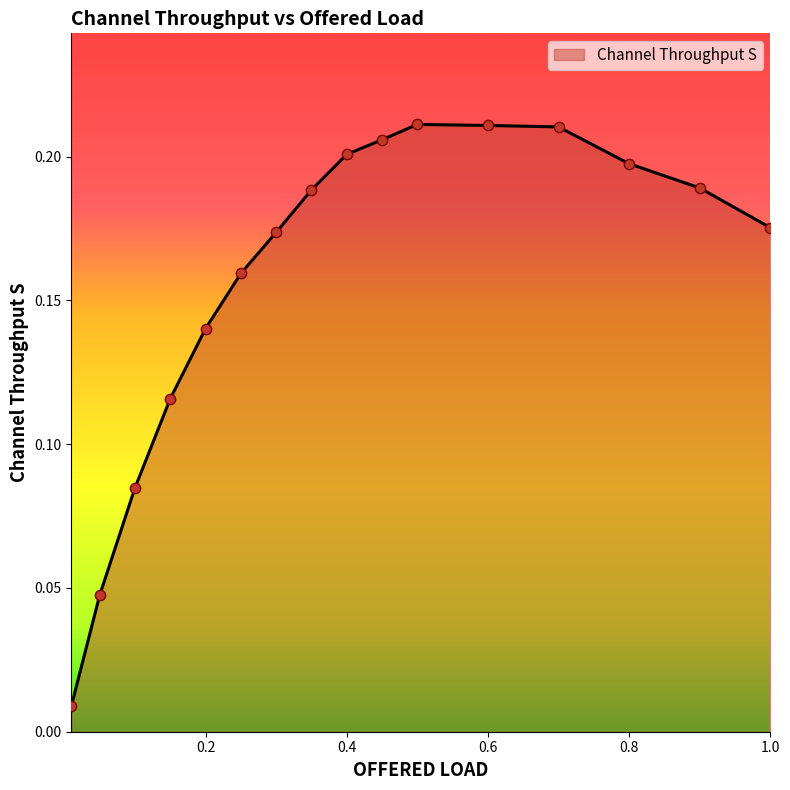

Does the chart have visible grid lines?

No